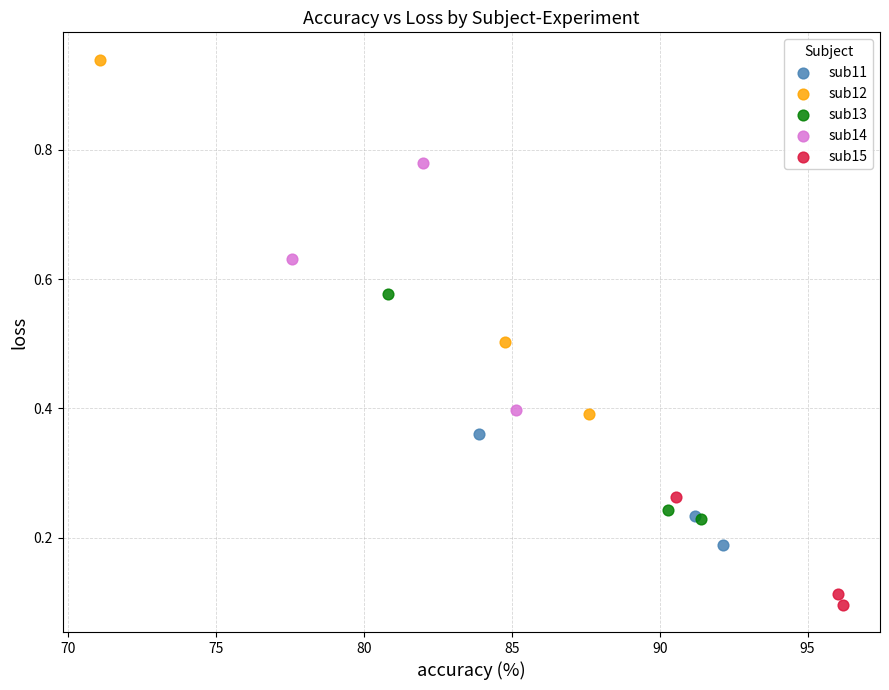

Which series has the widest spread of Y values?

sub12